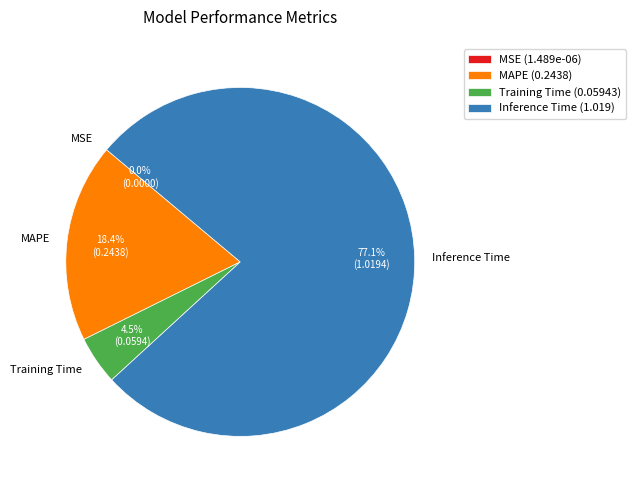

What percentage is NOT represented by MAPE?

81.6%